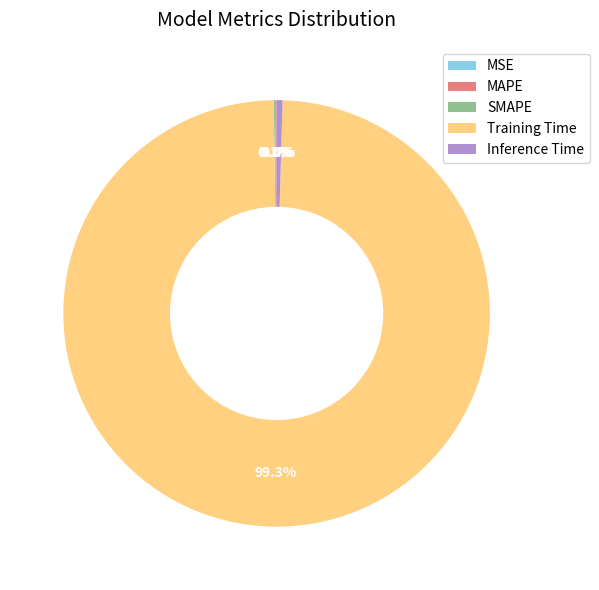

Is there a majority slice in this chart?

Yes